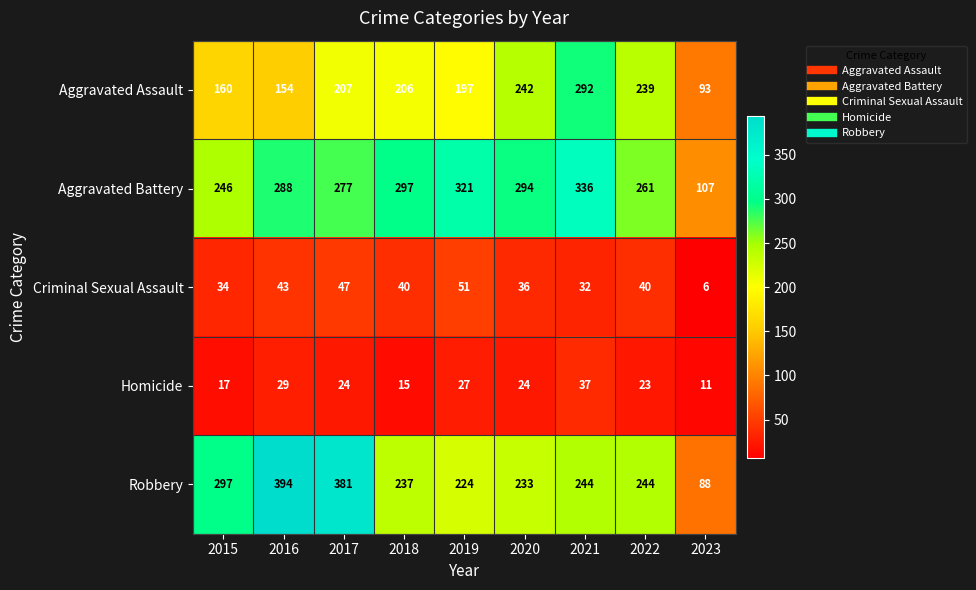

The value of Aggravated Battery at 2018 is 403. True or false?

False